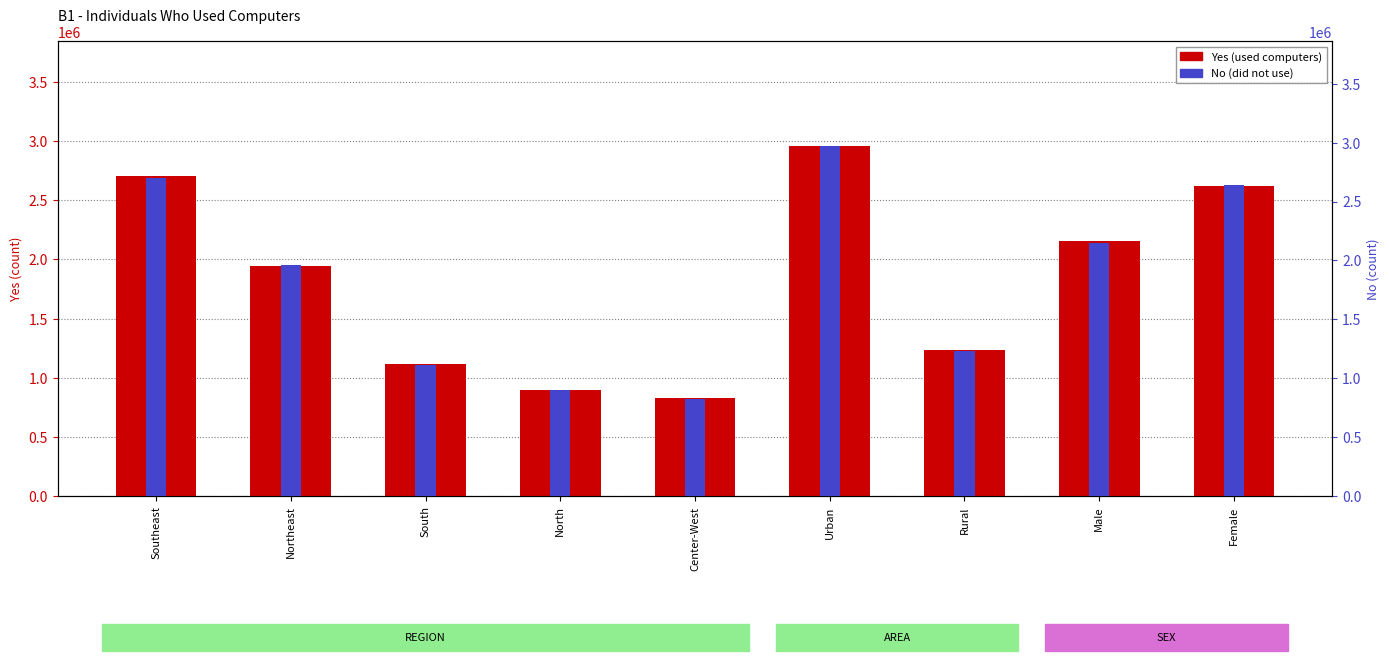

What is the difference between the second highest and minimum values in the Yes series?

1875074